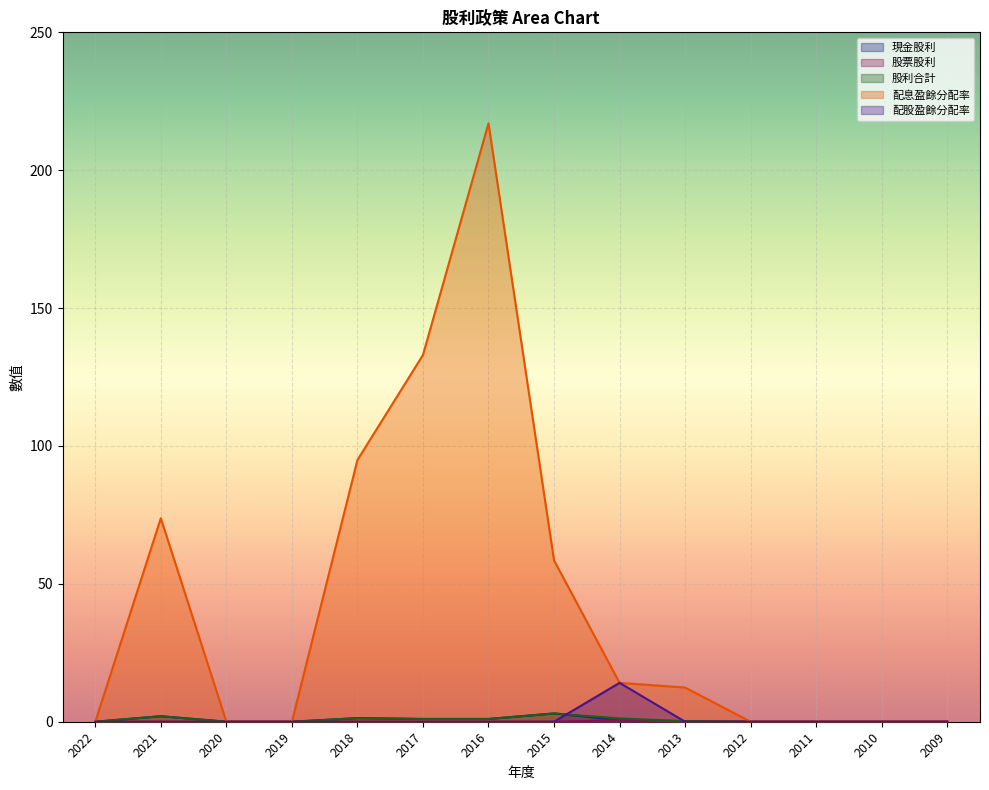

Is the value of 配股盈餘分配率 at 2009 greater than the value of 配息盈餘分配率 at 2015?

No